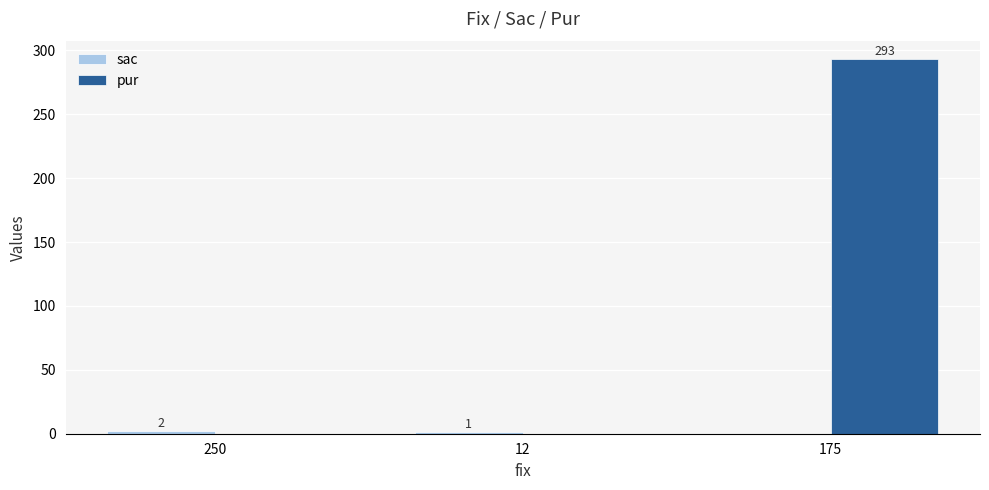

What is the total value across all series at 175?

293